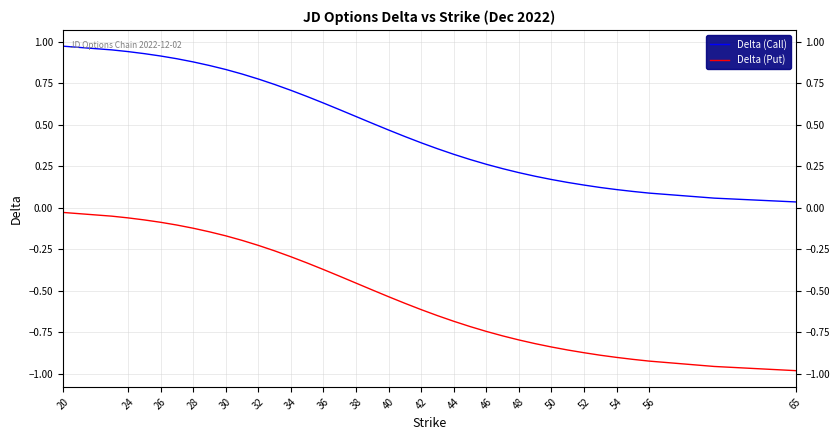

Count the number of categories in the chart.

37